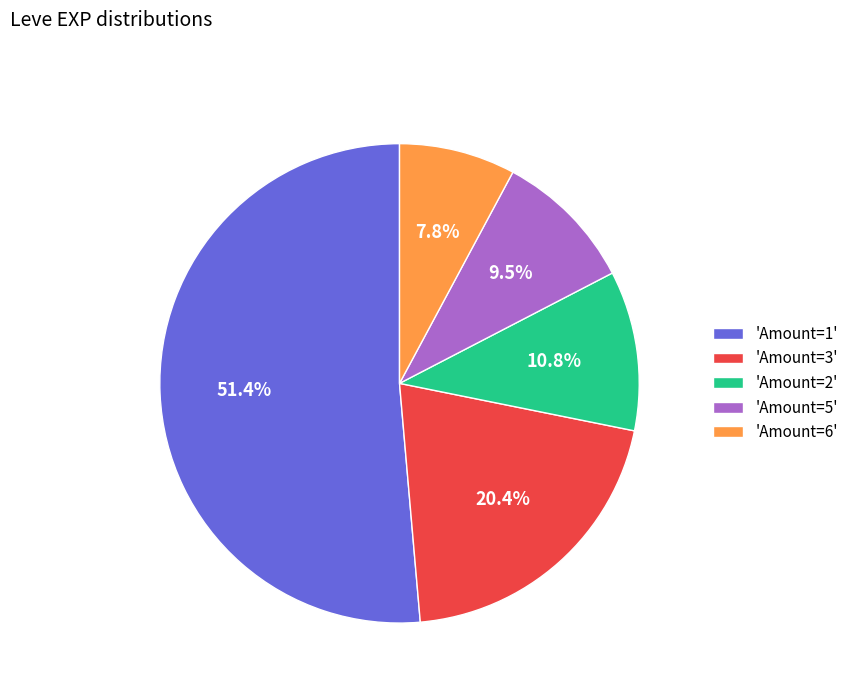

Is there any slice that represents more than half of the pie?

Yes